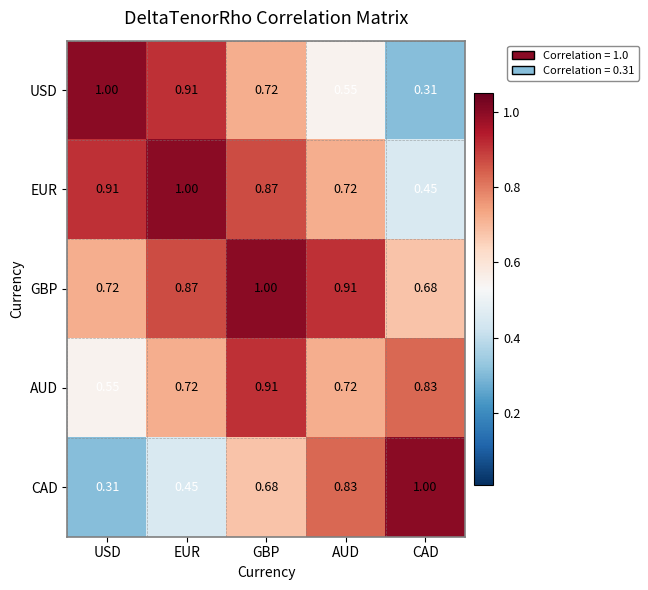

At which label does GBP reach its peak?

GBP